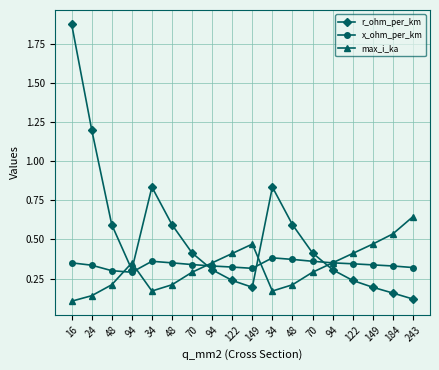

In x_ohm_per_km, how many points are lower than both neighbors (excluding endpoints)?

2